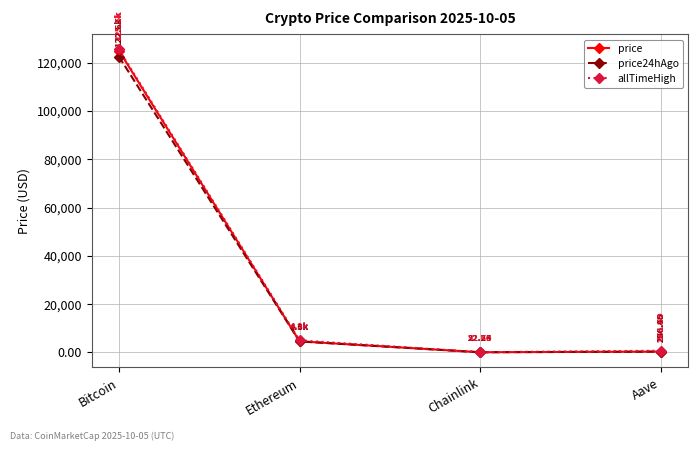

True or false: price and allTimeHigh intersect in this chart.

False